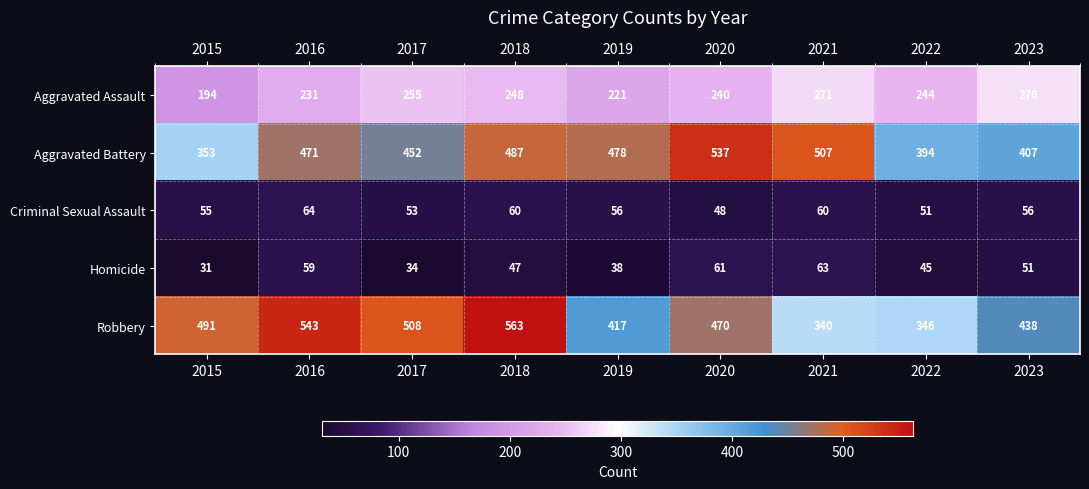

What is the smallest value displayed?

31